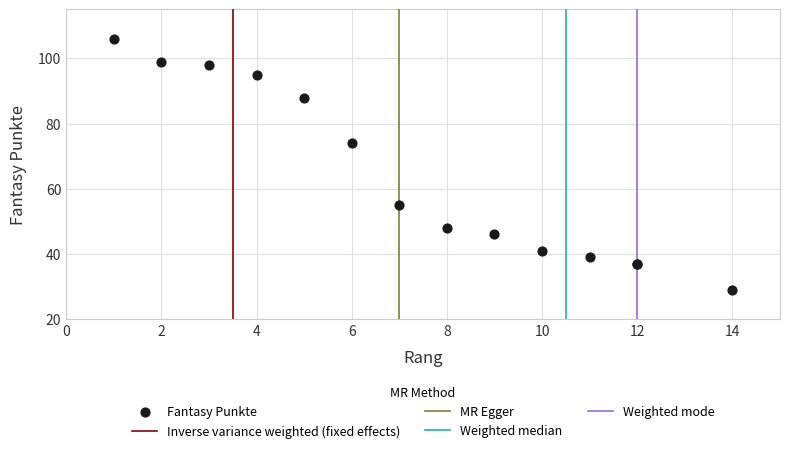

What Y value in the scatter plot is closest to 67?

74